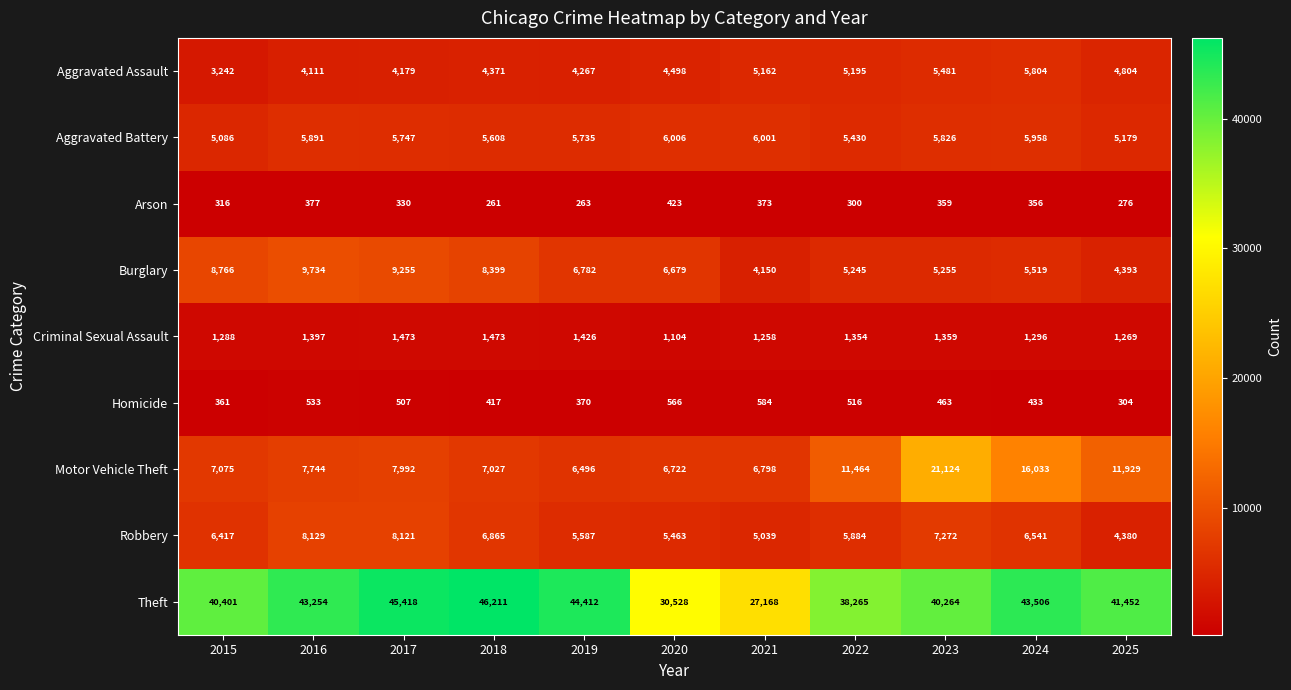

What is the total value across all series at 2020?

61989